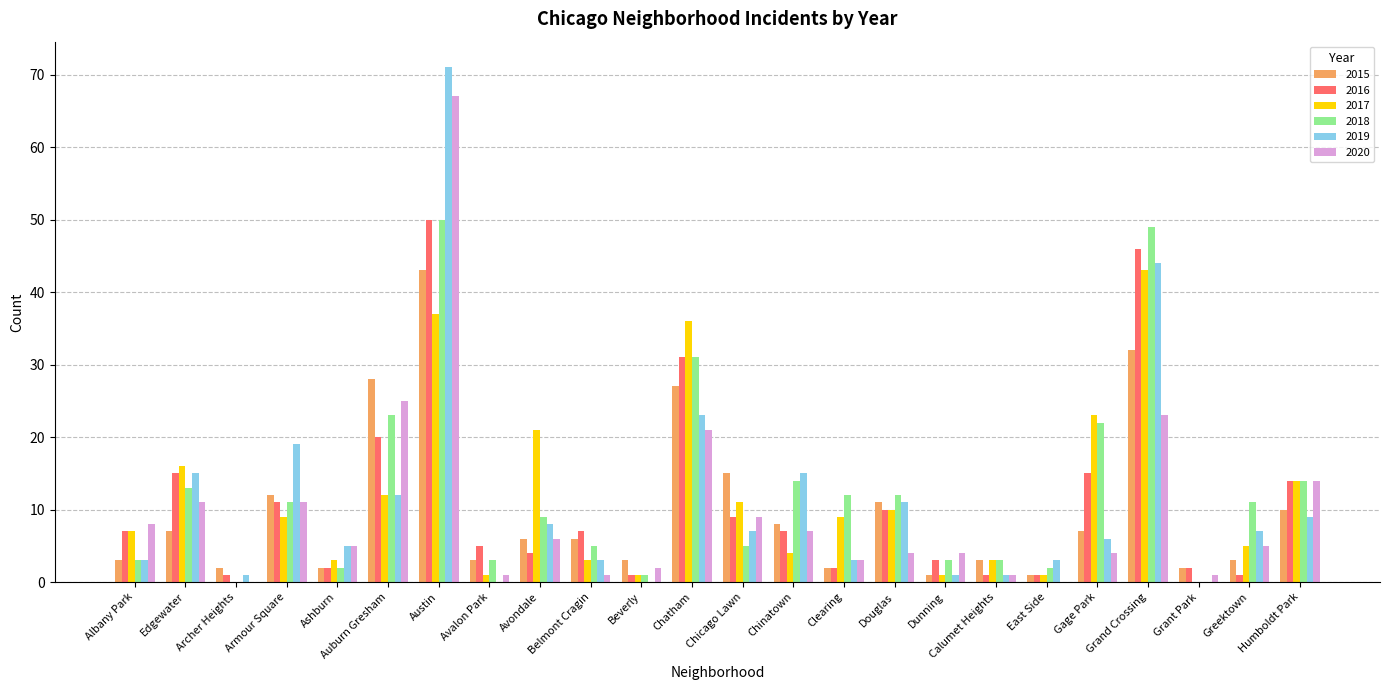

Are the bars grouped side by side (vs. stacked)?

Yes